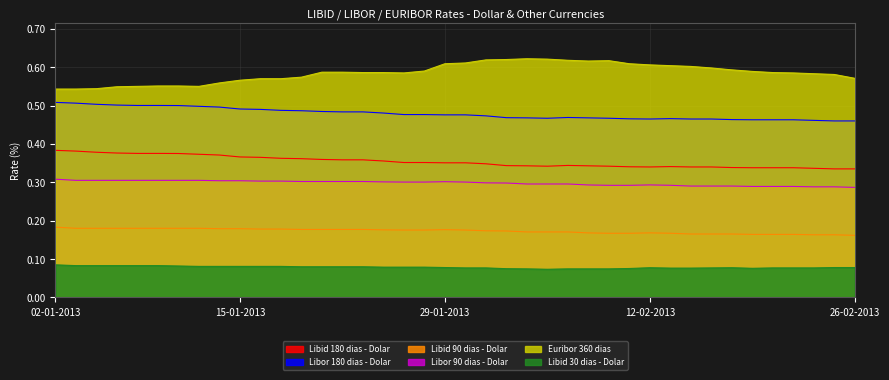

Reading left to right, transcribe all the data shown in this chart.

Libid 180 dias - Dolar: 0.4	0.4	0.4	0.4	0.4	0.4	0.4	0.4	0.4	0.4	0.4	0.4	0.4	0.4	0.4	0.4	0.4	0.4	0.4	0.4	0.4	0.3	0.3	0.3	0.3	0.3	0.3	0.3	0.3	0.3	0.3	0.3	0.3	0.3	0.3	0.3	0.3	0.3	0.3	0.3
Libor 180 dias - Dolar: 0.5	0.5	0.5	0.5	0.5	0.5	0.5	0.5	0.5	0.5	0.5	0.5	0.5	0.5	0.5	0.5	0.5	0.5	0.5	0.5	0.5	0.5	0.5	0.5	0.5	0.5	0.5	0.5	0.5	0.5	0.5	0.5	0.5	0.5	0.5	0.5	0.5	0.5	0.5	0.5
Libid 90 dias - Dolar: 0.2	0.2	0.2	0.2	0.2	0.2	0.2	0.2	0.2	0.2	0.2	0.2	0.2	0.2	0.2	0.2	0.2	0.2	0.2	0.2	0.2	0.2	0.2	0.2	0.2	0.2	0.2	0.2	0.2	0.2	0.2	0.2	0.2	0.2	0.2	0.2	0.2	0.2	0.2	0.2
Libor 90 dias - Dolar: 0.3	0.3	0.3	0.3	0.3	0.3	0.3	0.3	0.3	0.3	0.3	0.3	0.3	0.3	0.3	0.3	0.3	0.3	0.3	0.3	0.3	0.3	0.3	0.3	0.3	0.3	0.3	0.3	0.3	0.3	0.3	0.3	0.3	0.3	0.3	0.3	0.3	0.3	0.3	0.3
Euribor 360 dias: 0.5	0.5	0.5	0.5	0.6	0.6	0.6	0.6	0.6	0.6	0.6	0.6	0.6	0.6	0.6	0.6	0.6	0.6	0.6	0.6	0.6	0.6	0.6	0.6	0.6	0.6	0.6	0.6	0.6	0.6	0.6	0.6	0.6	0.6	0.6	0.6	0.6	0.6	0.6	0.6
Libid 30 dias - Dolar: 0.1	0.1	0.1	0.1	0.1	0.1	0.1	0.1	0.1	0.1	0.1	0.1	0.1	0.1	0.1	0.1	0.1	0.1	0.1	0.1	0.1	0.1	0.1	0.1	0.1	0.1	0.1	0.1	0.1	0.1	0.1	0.1	0.1	0.1	0.1	0.1	0.1	0.1	0.1	0.1